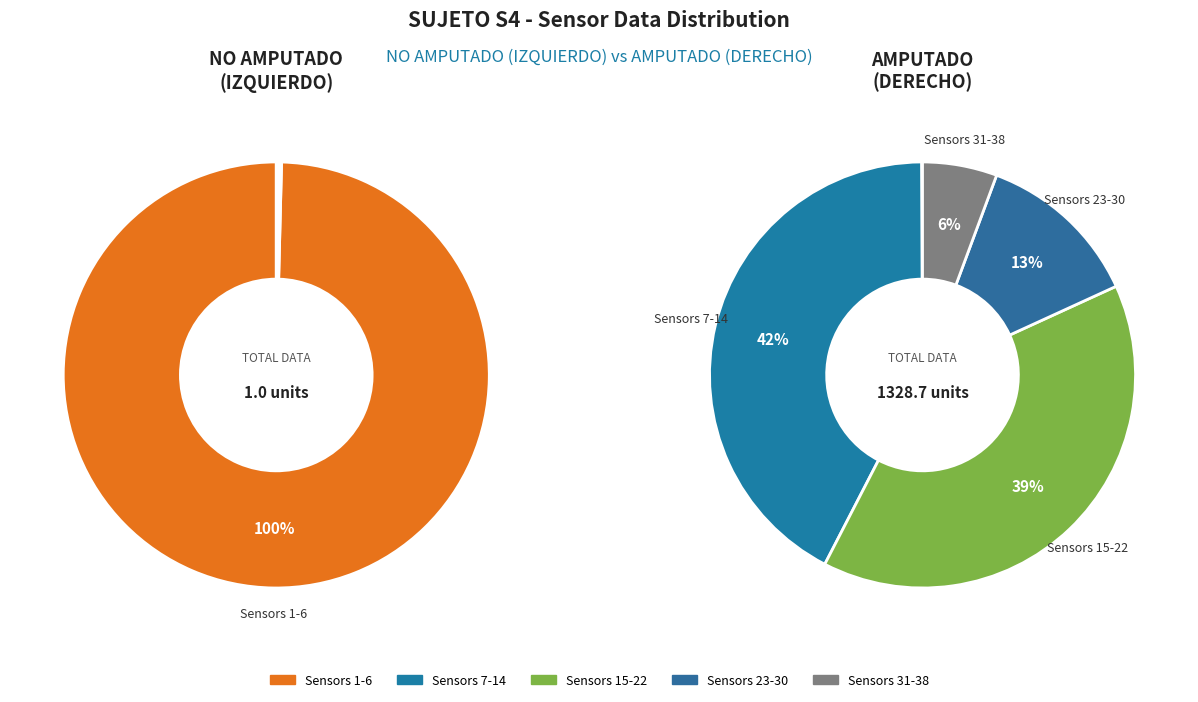

Is it true that Sensor 21 is 0% of the pie?

True